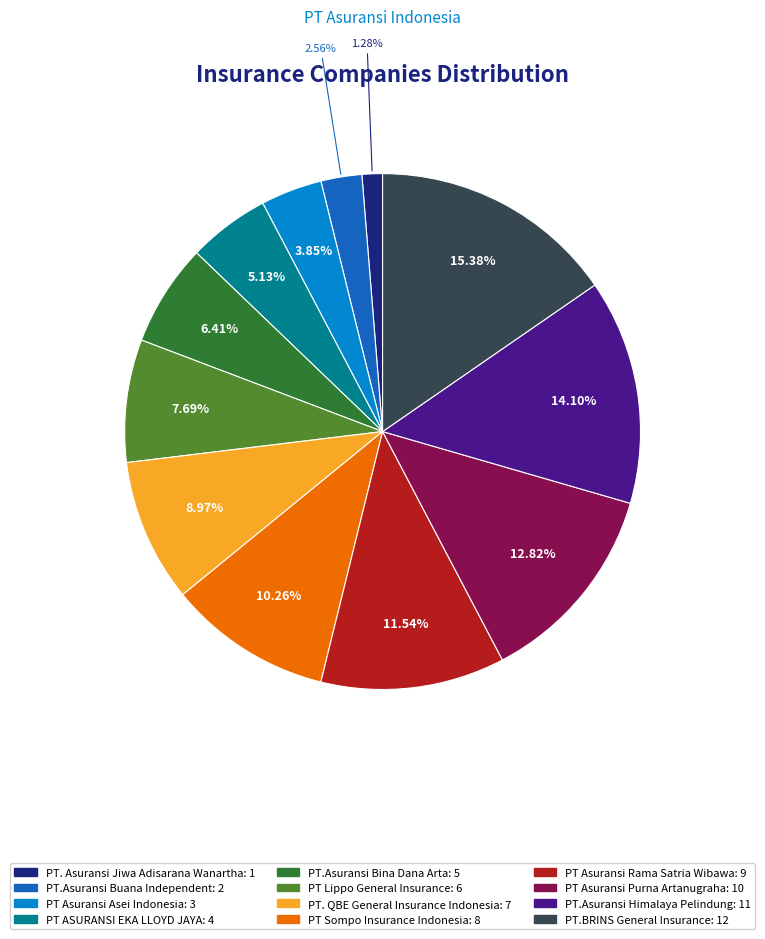

Which has a higher value, PT Asuransi Rama Satria Wibawa or PT Lippo General Insurance?

PT Asuransi Rama Satria Wibawa